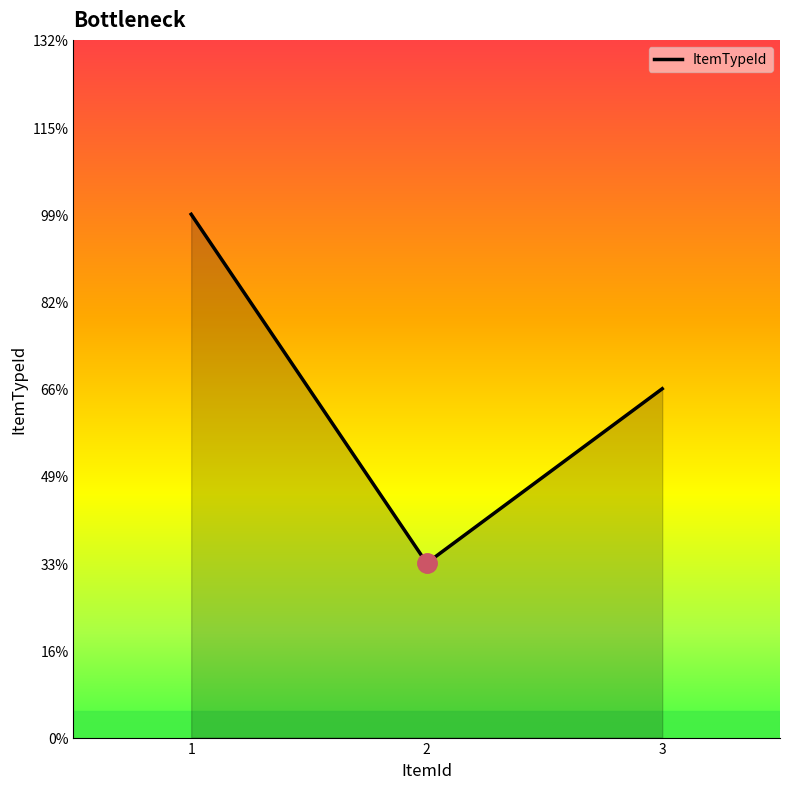

Where is the data nearest to the value 2?

3